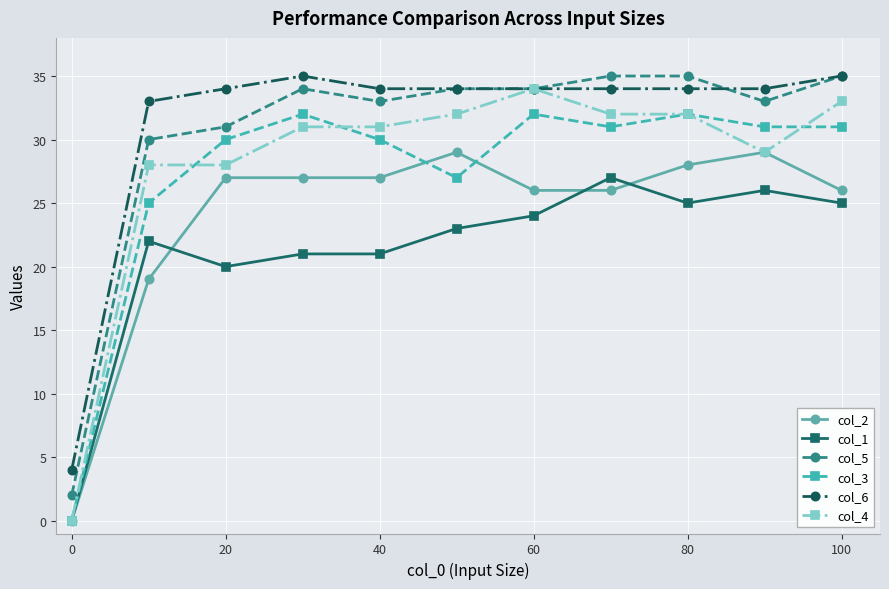

True or false: col_6 and col_1 intersect in this chart.

False